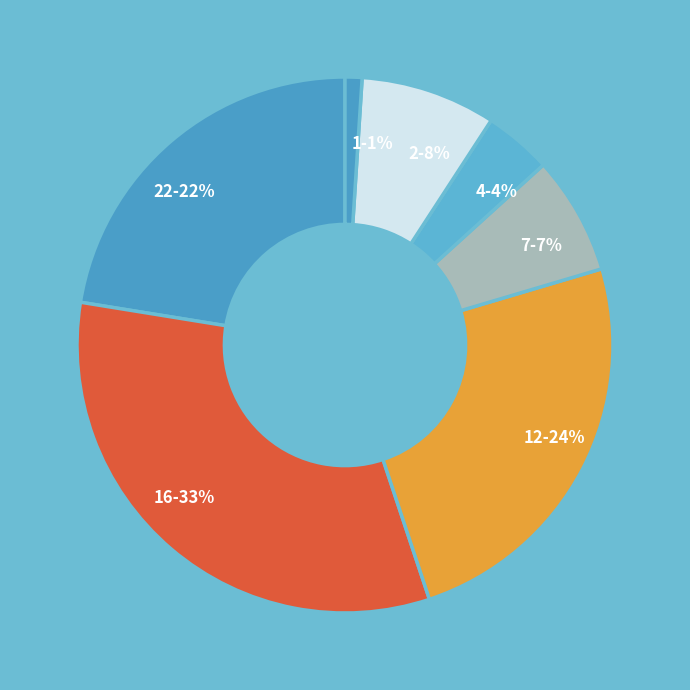

Which has a higher value, 16-33% or 2-8%?

16-33%